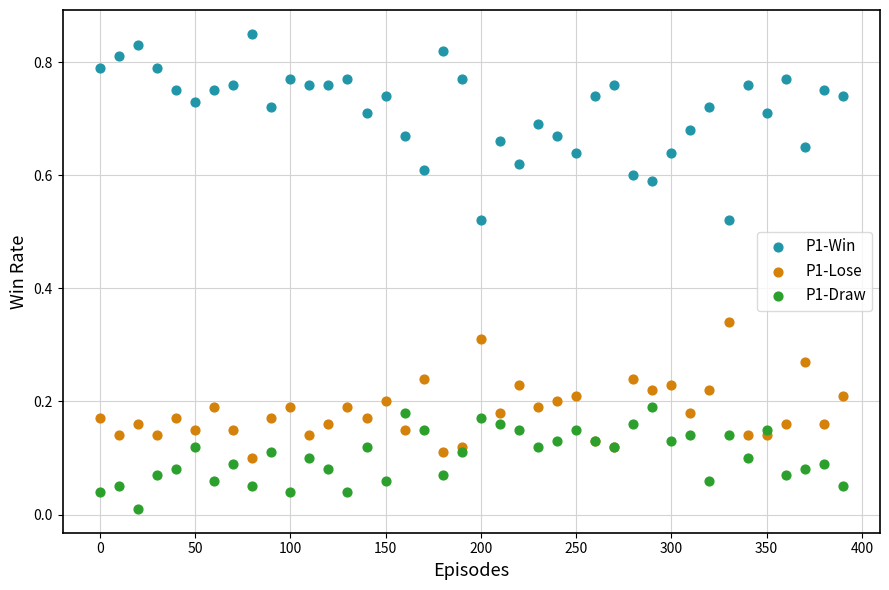

Which series has the largest Y range (max minus min)?

P1-Win